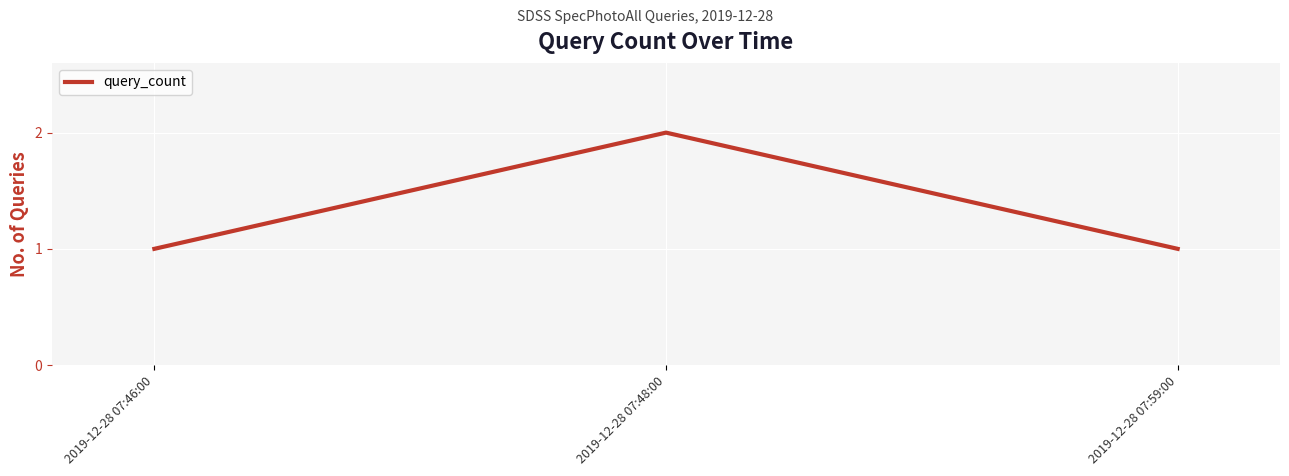

Which label corresponds to the largest value in the chart?

2019-12-28 07:48:00